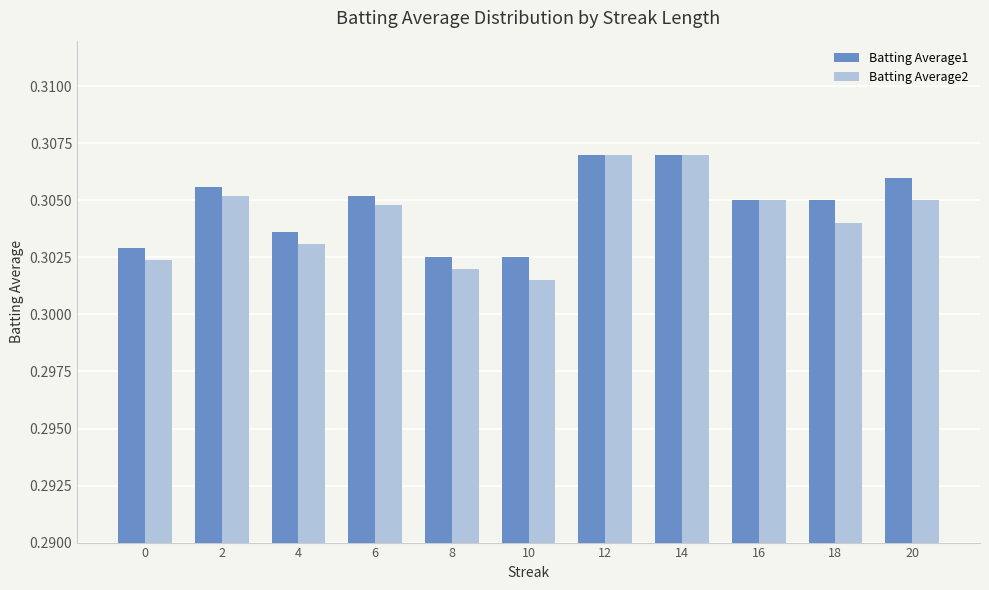

How many bars are there in total?

22